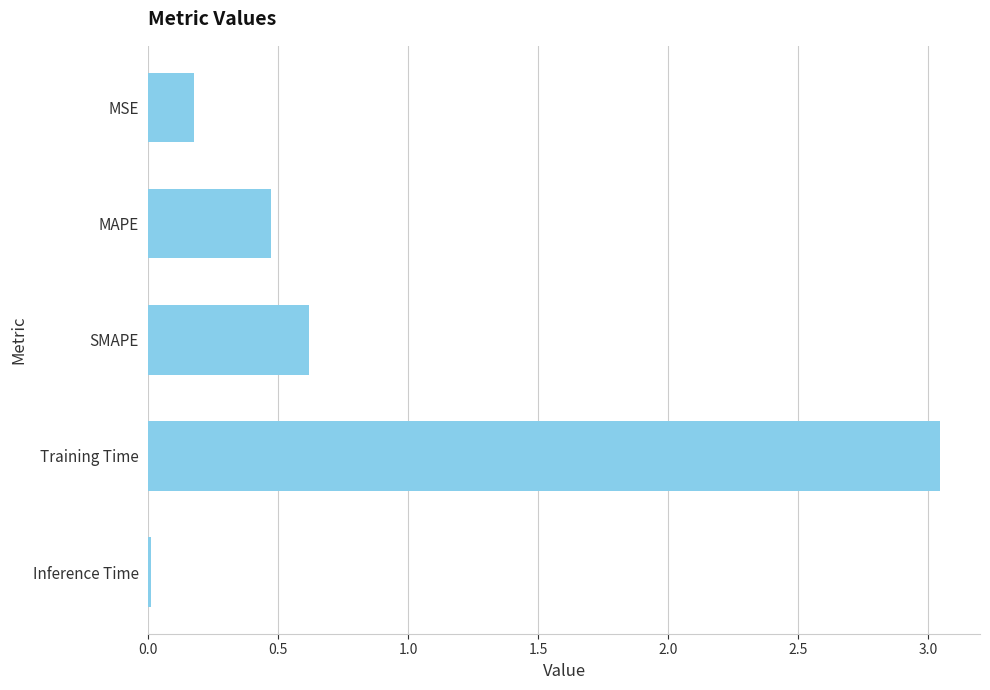

Rank the categories by value from lowest to highest.

Inference Time, MSE, MAPE, SMAPE, Training Time